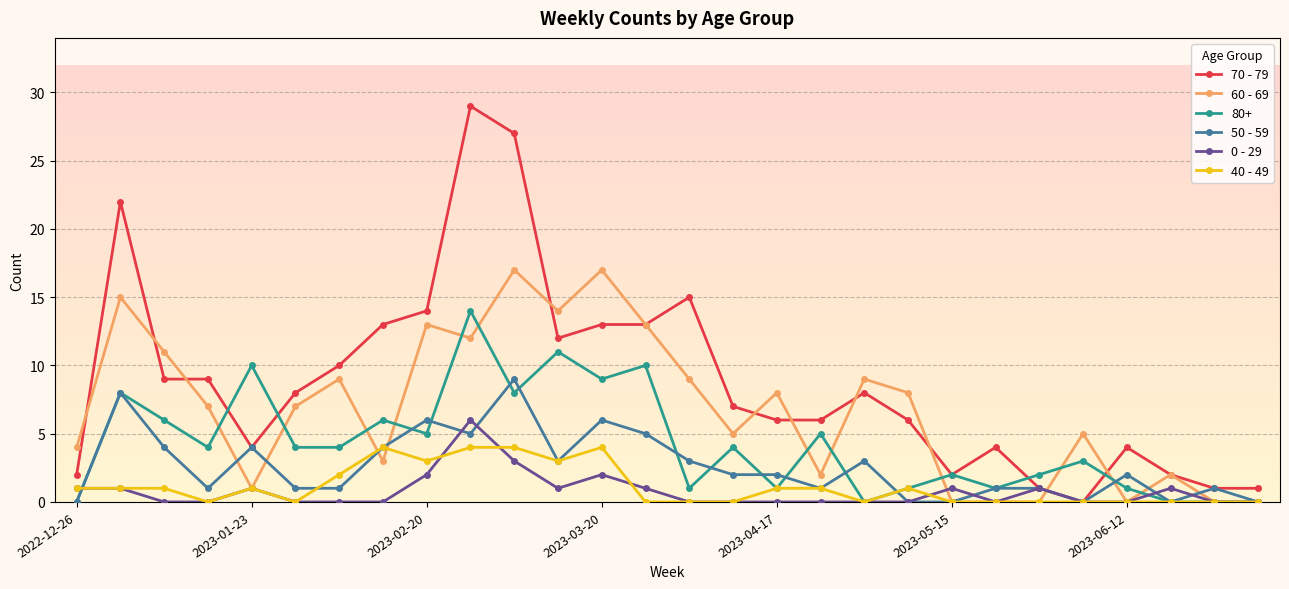

Which series has the widest spread of values?

70 - 79